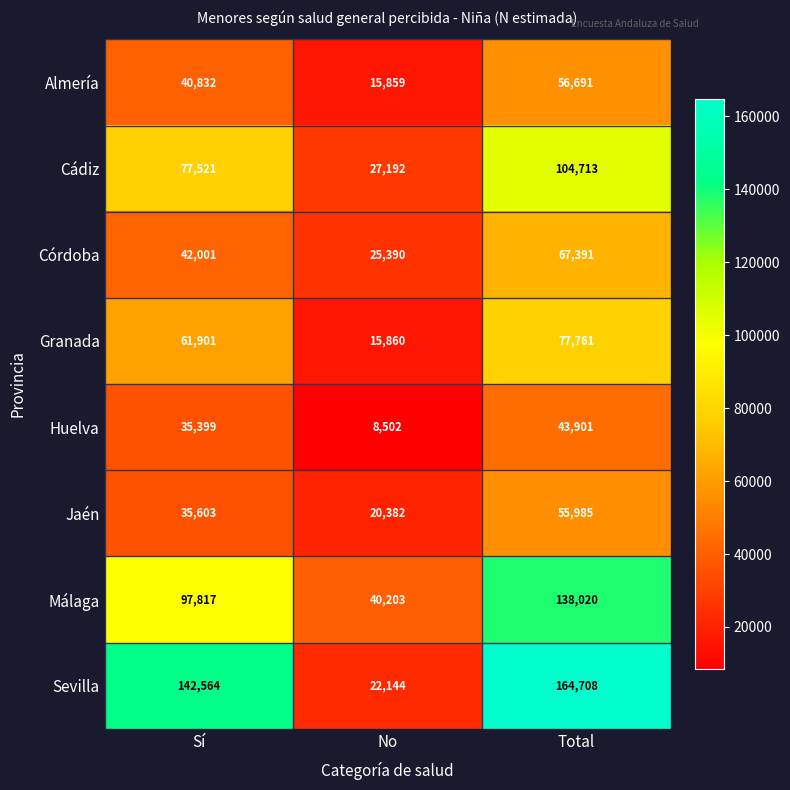

What is the difference between the Cádiz values at Sí and No?

50329